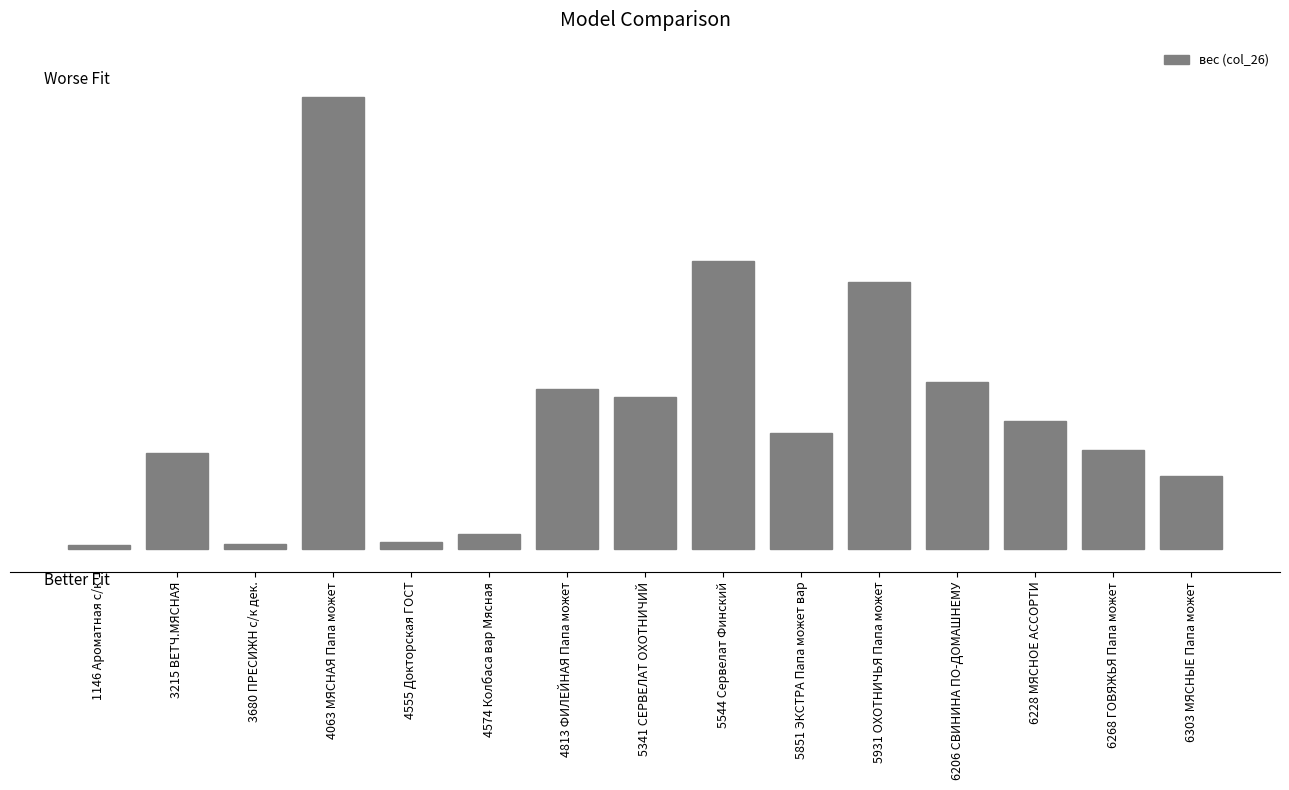

Are the bars horizontal?

No